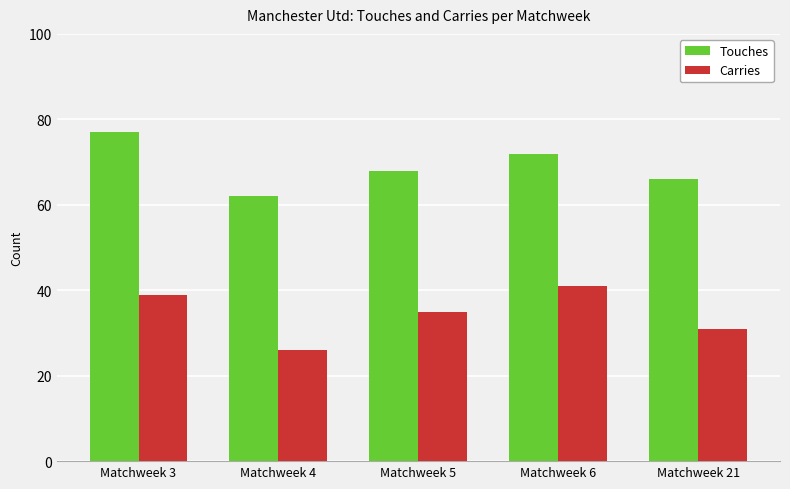

What is the total value across all series at Matchweek 5?

103